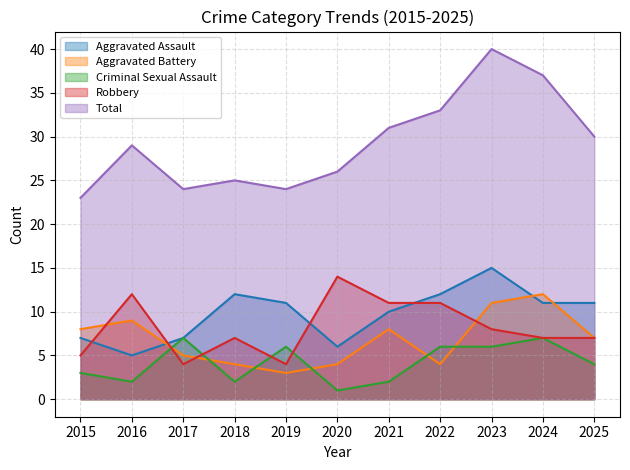

Reading right to left, extract all data points from this chart.

Aggravated Assault: 11	11	15	12	10	6	11	12	7	5	7
Aggravated Battery: 7	12	11	4	8	4	3	4	5	9	8
Criminal Sexual Assault: 4	7	6	6	2	1	6	2	7	2	3
Robbery: 7	7	8	11	11	14	4	7	4	12	5
Total: 30	37	40	33	31	26	24	25	24	29	23